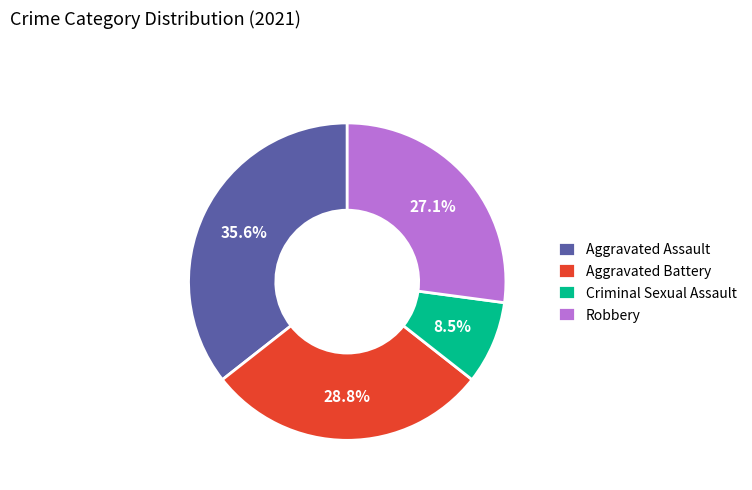

Does any single category account for the majority?

No